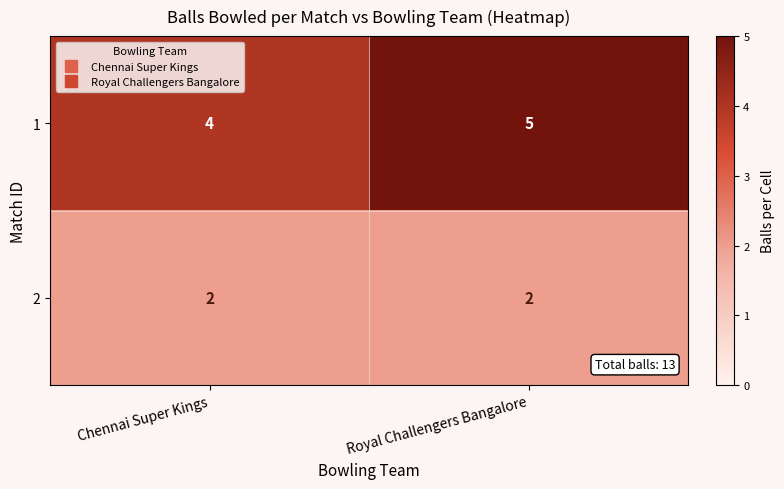

What is the sum of all 2 values?

4